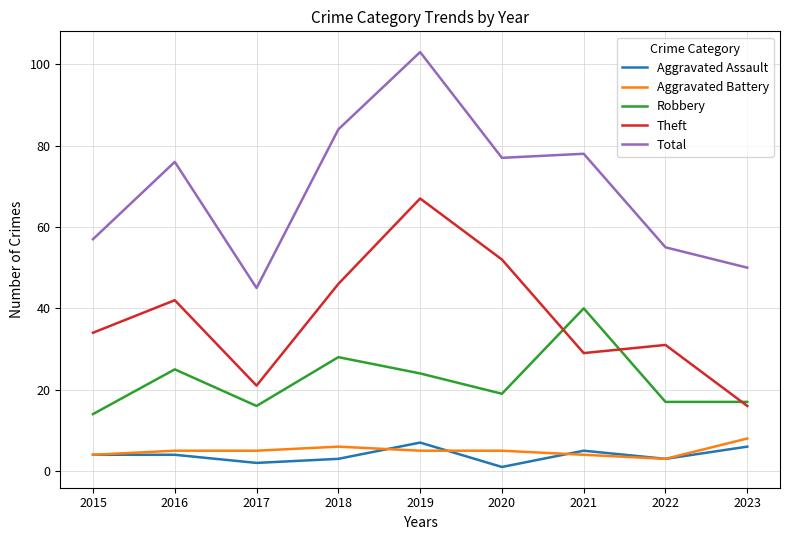

What is the sum of the Theft values at 2017 and 2020?

73